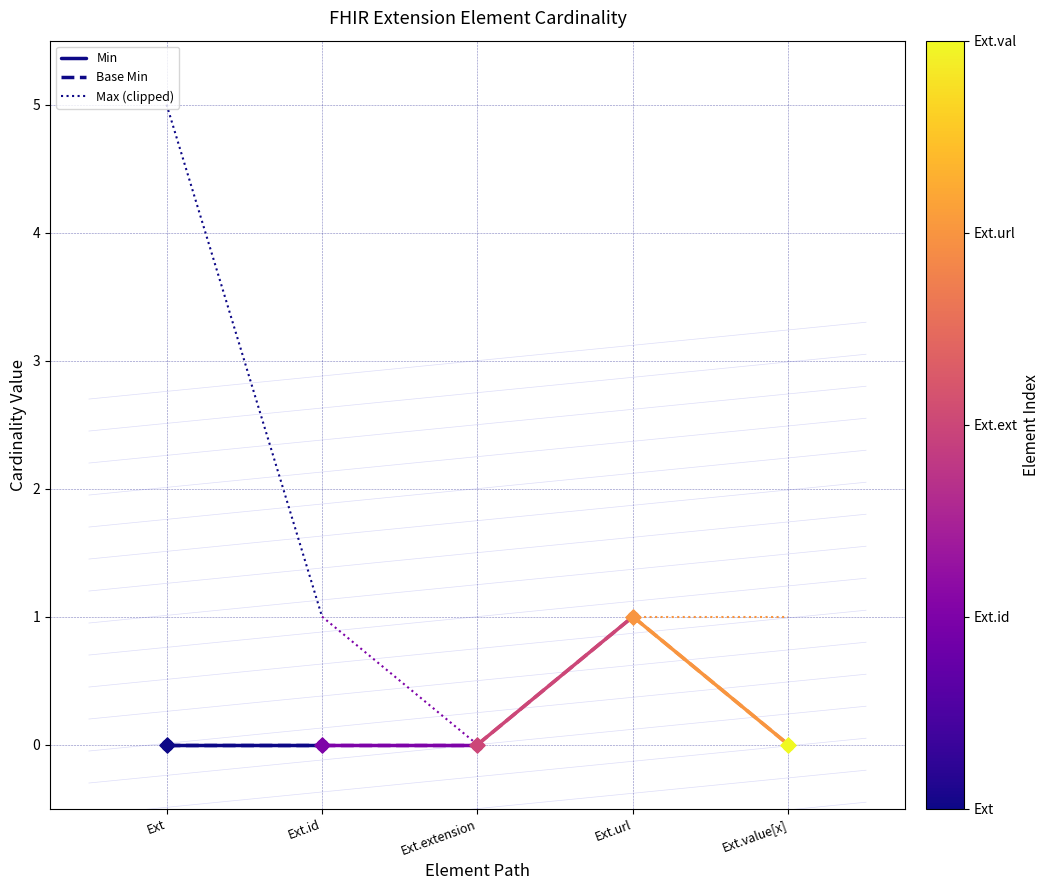

What is the total value across all series at Ext?

5